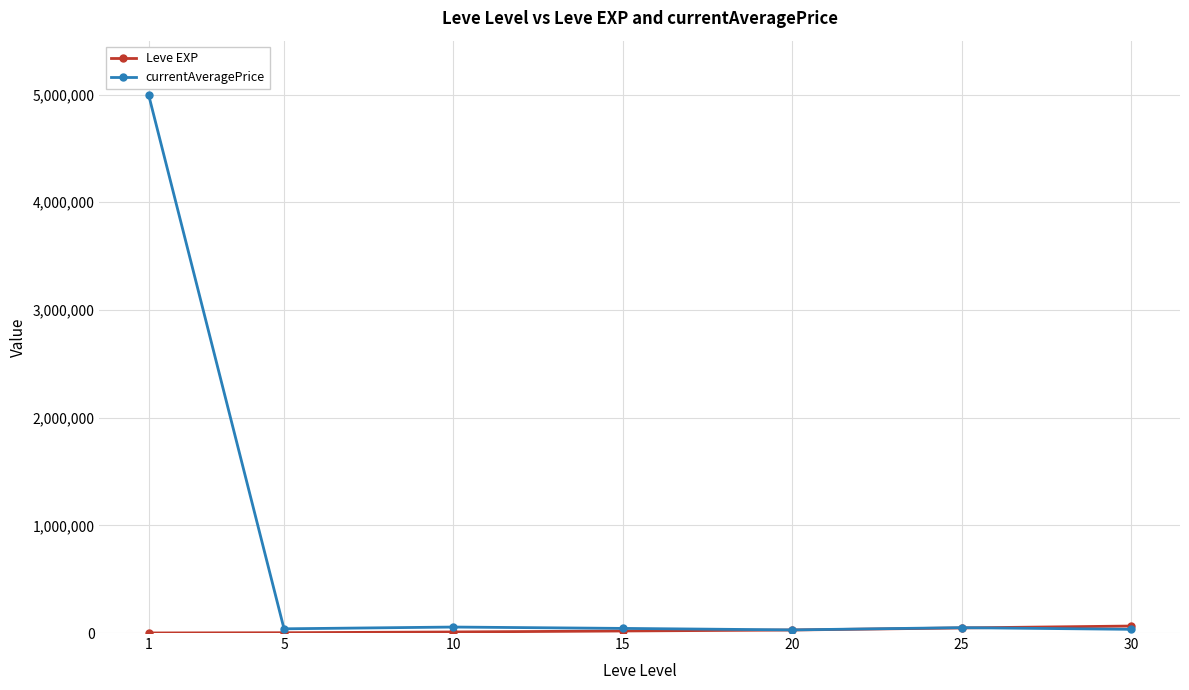

What is the smallest value displayed?

630.0